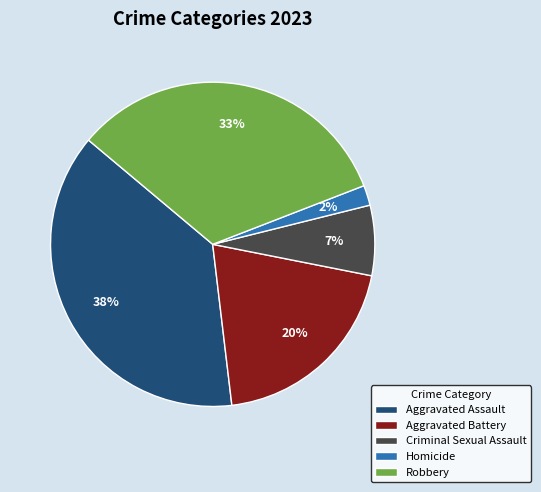

What is the largest slice in the pie chart?

Aggravated Assault